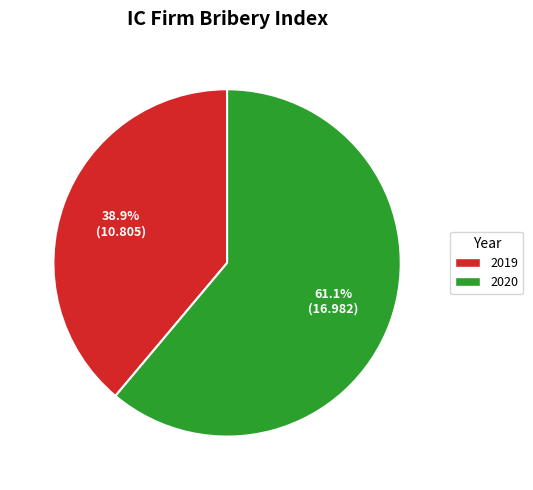

Count the number of slices in the pie.

2